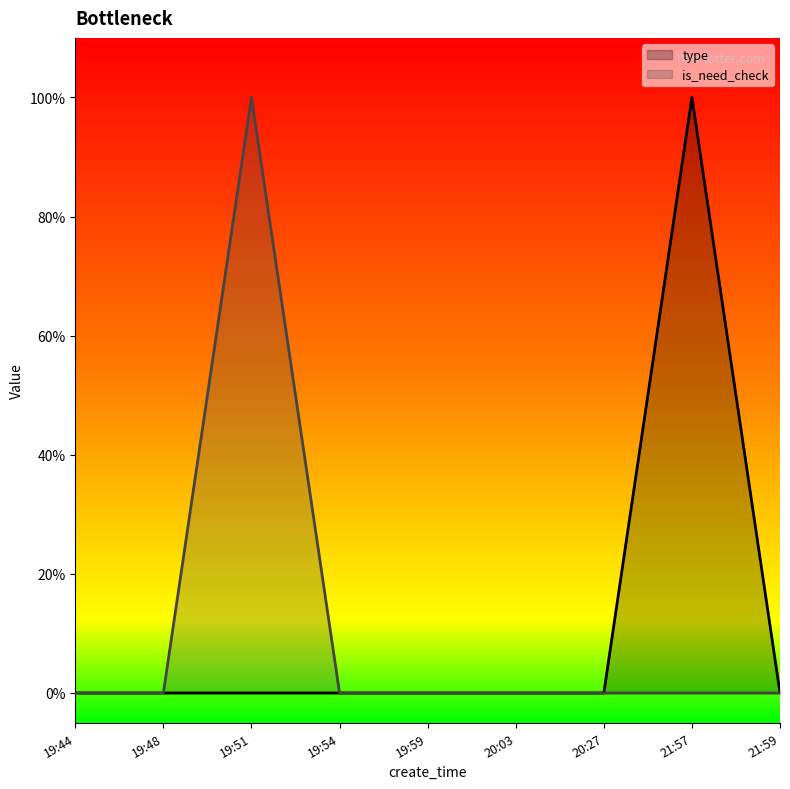

Which category has the lowest value across all series?

19:44